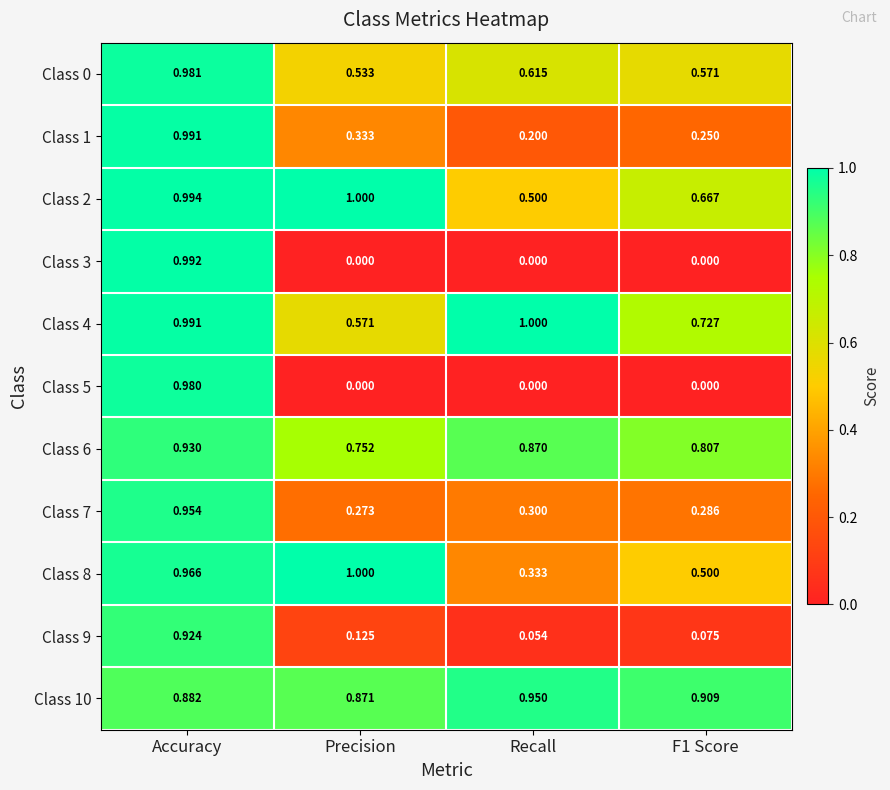

At which category is the sum across all series the highest?

Accuracy